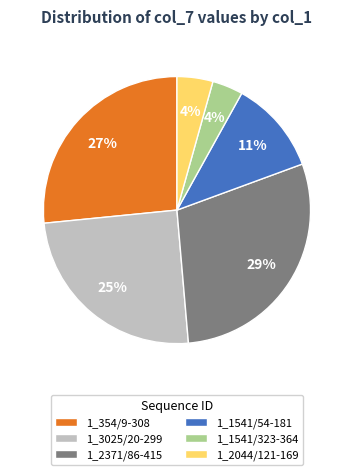

Between 1_354/9-308 and 1_3025/20-299, which is larger?

1_354/9-308